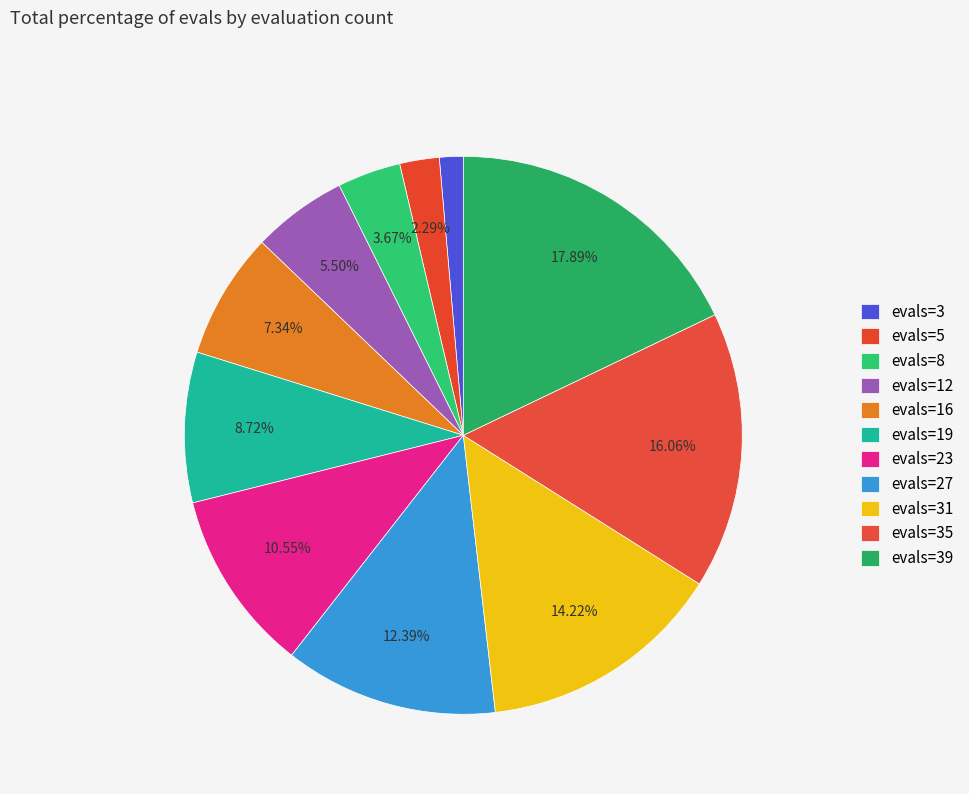

How many slices are in this pie chart?

11